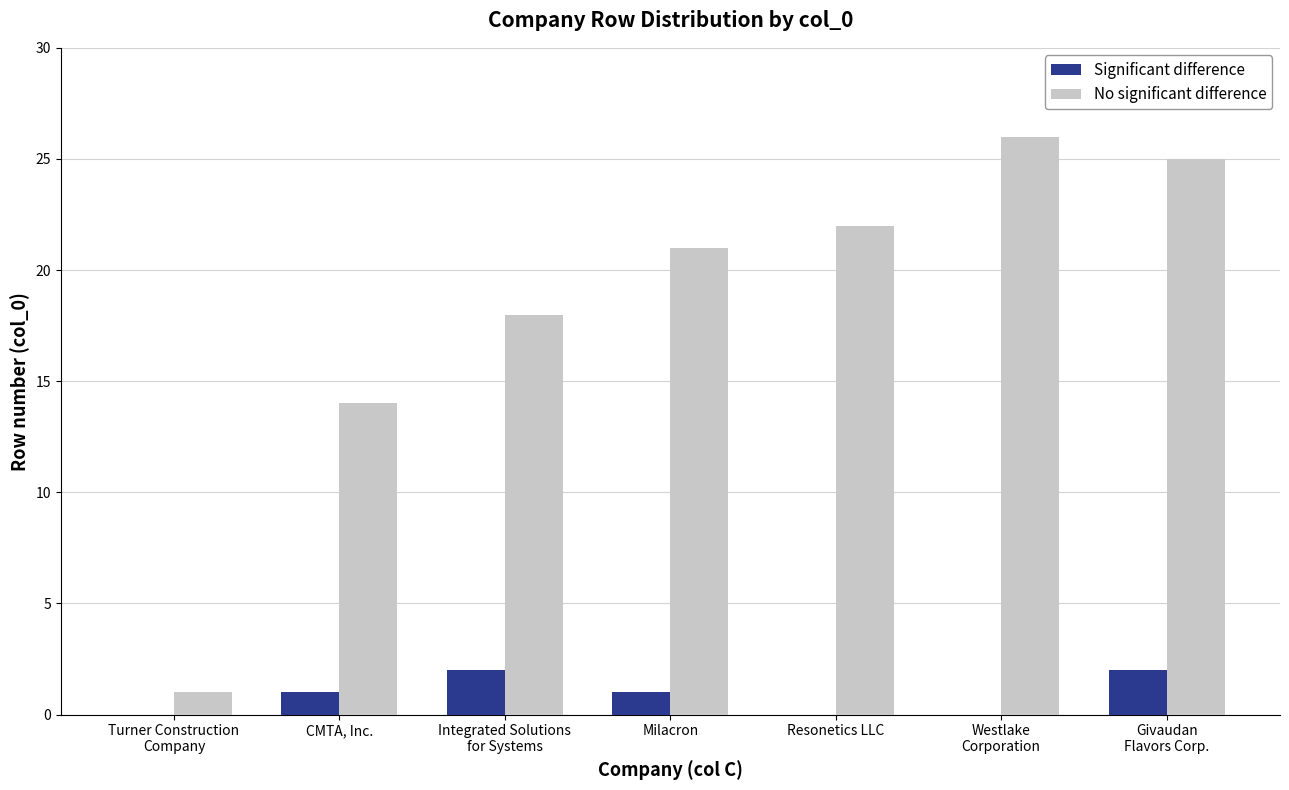

How many distinct data groups are displayed?

2